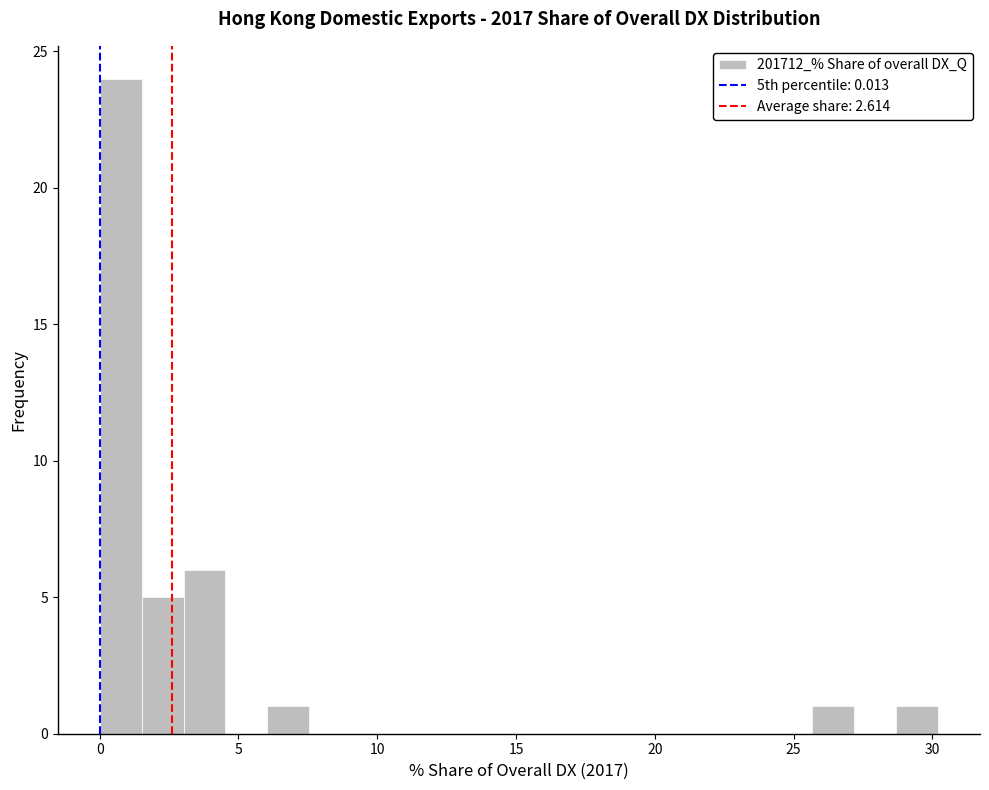

Around what value on the x-axis is the tallest bar? Give the approximate position of its centre, as read against the axis.

1.0